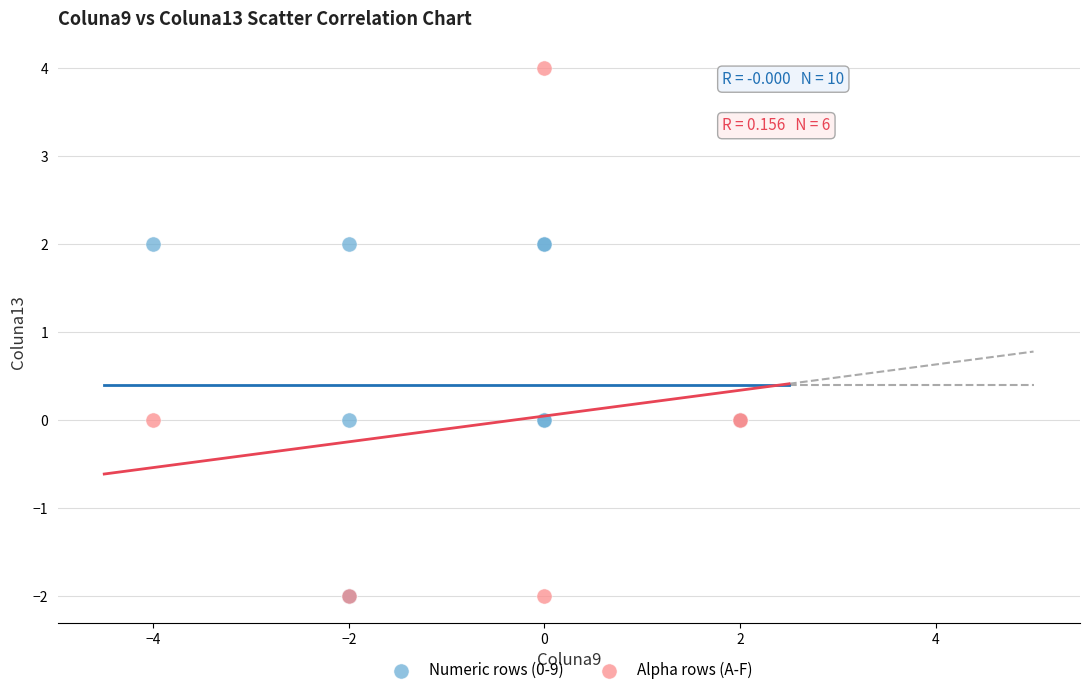

Which series has the widest spread of Y values?

Alpha rows (A-F)